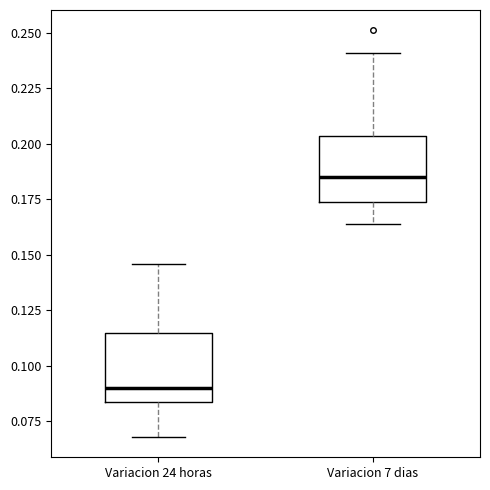

Where is the upper edge of the box for Variacion 24 horas on the y-axis? The values are not printed on the chart, so give them approximately, as read against the axis.

0.115